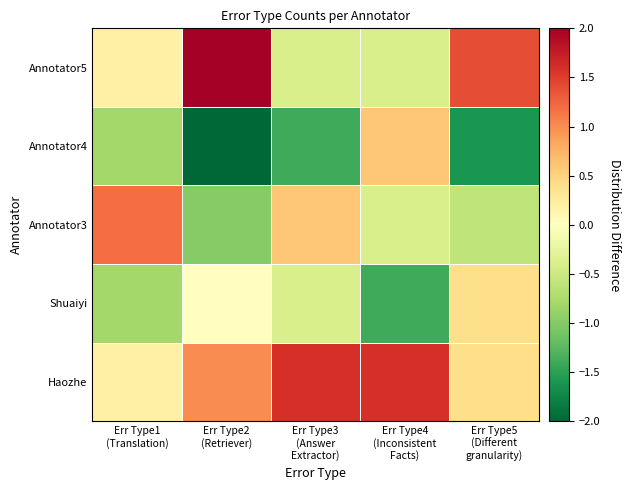

Reading left to right, extract all data points from this chart.

Haozhe: Err Type1
(Translation)=0.2	Err Type2
(Retriever)=1.0	Err Type3
(Answer
Extractor)=1.6	Err Type4
(Inconsistent
Facts)=1.6	Err Type5
(Different
granularity)=0.4
Shuaiyi: Err Type1
(Translation)=-0.8	Err Type2
(Retriever)=0.0	Err Type3
(Answer
Extractor)=-0.4	Err Type4
(Inconsistent
Facts)=-1.4	Err Type5
(Different
granularity)=0.4
Annotator3: Err Type1
(Translation)=1.2	Err Type2
(Retriever)=-1.0	Err Type3
(Answer
Extractor)=0.6	Err Type4
(Inconsistent
Facts)=-0.4	Err Type5
(Different
granularity)=-0.6
Annotator4: Err Type1
(Translation)=-0.8	Err Type2
(Retriever)=-2.0	Err Type3
(Answer
Extractor)=-1.4	Err Type4
(Inconsistent
Facts)=0.6	Err Type5
(Different
granularity)=-1.6
Annotator5: Err Type1
(Translation)=0.2	Err Type2
(Retriever)=2.0	Err Type3
(Answer
Extractor)=-0.4	Err Type4
(Inconsistent
Facts)=-0.4	Err Type5
(Different
granularity)=1.4